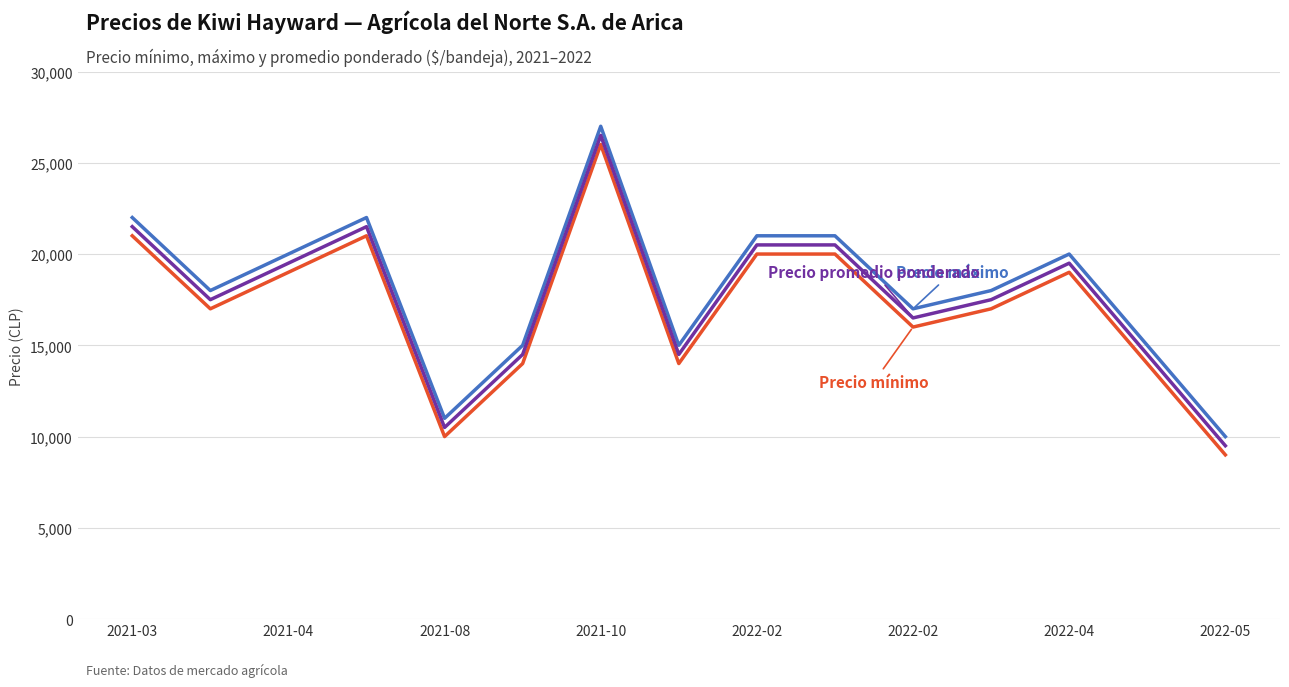

What is the greatest value displayed?

27000